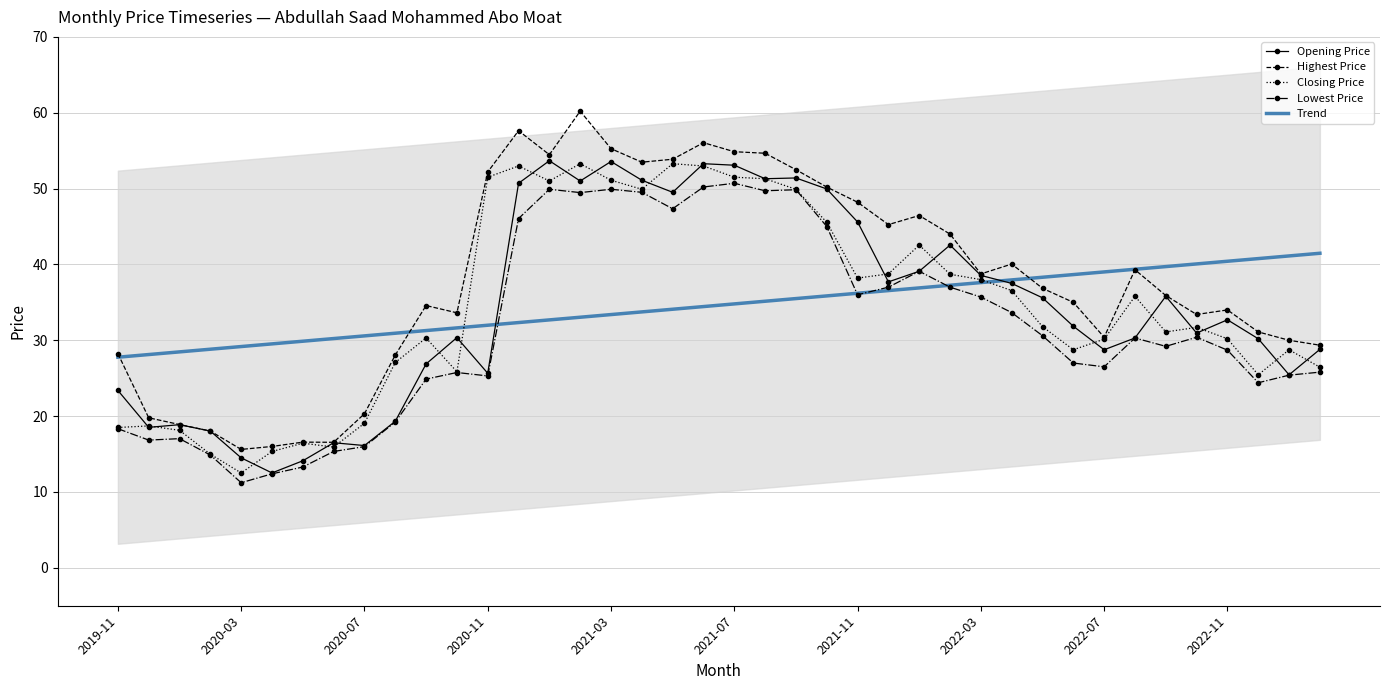

True or false: Opening Price has a value of 91.1 at 2021-07.

False